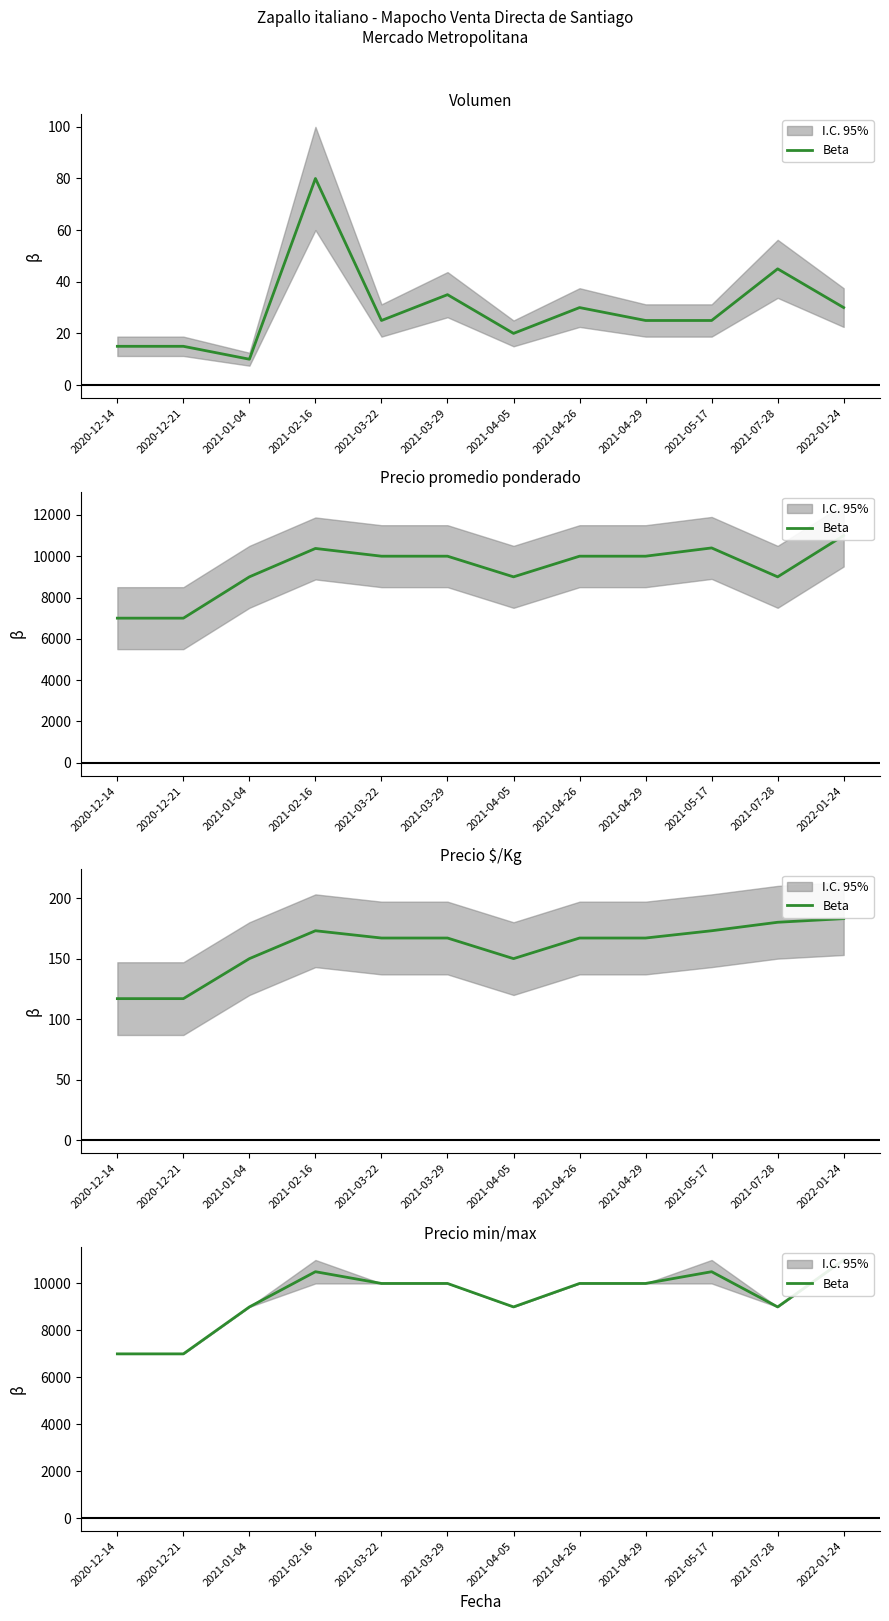

True or false: the data has more than 2 interior local peaks.

False